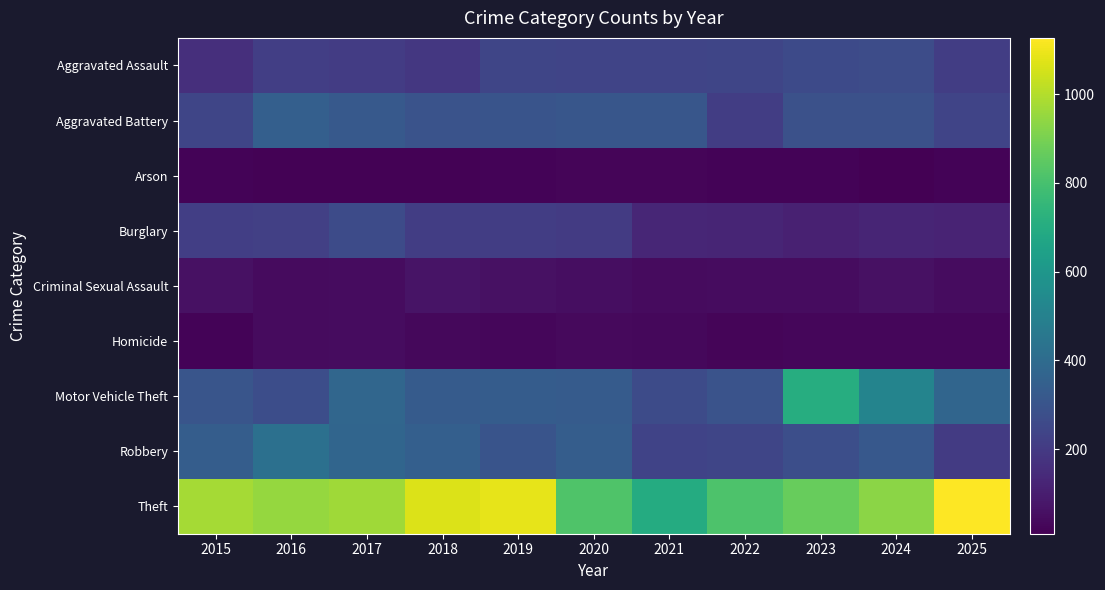

At 2022, list the series in order from largest to smallest.

Theft, Motor Vehicle Theft, Robbery, Aggravated Assault, Aggravated Battery, Burglary, Criminal Sexual Assault, Homicide, Arson